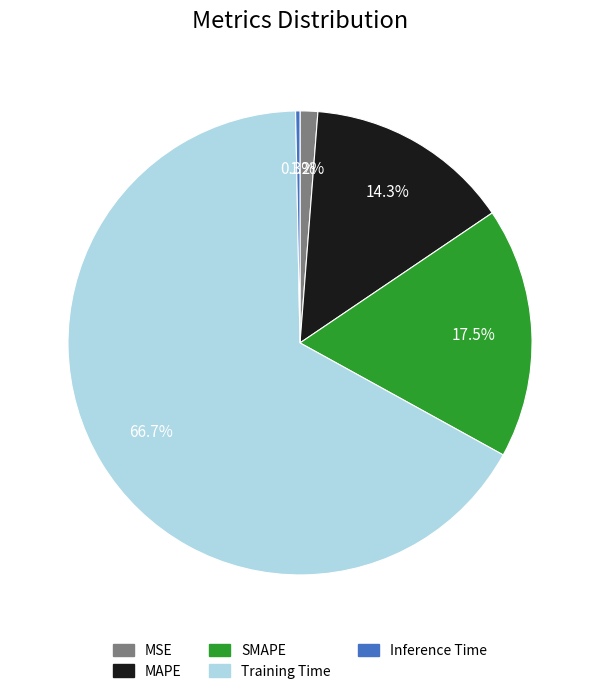

Which slice is the smallest?

Inference Time